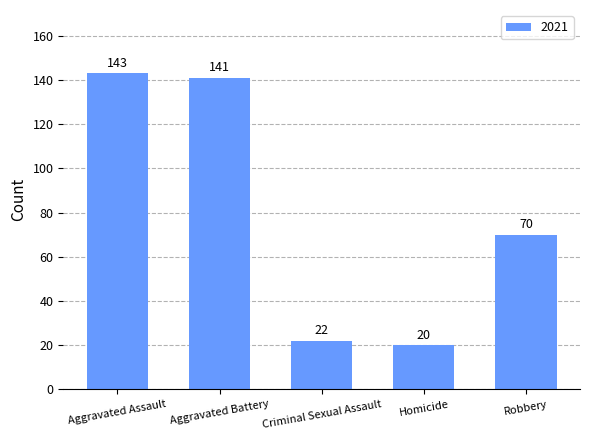

Which has a higher value, Aggravated Assault or Aggravated Battery?

Aggravated Assault